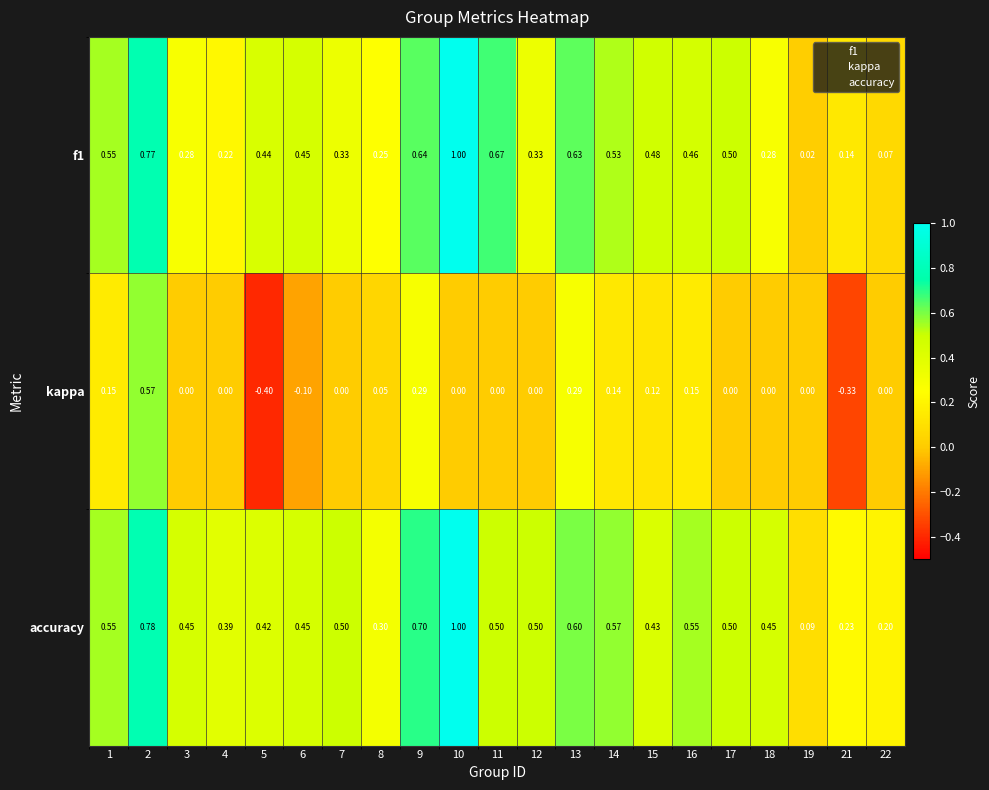

Which series changed the most between 8 and 18?

accuracy